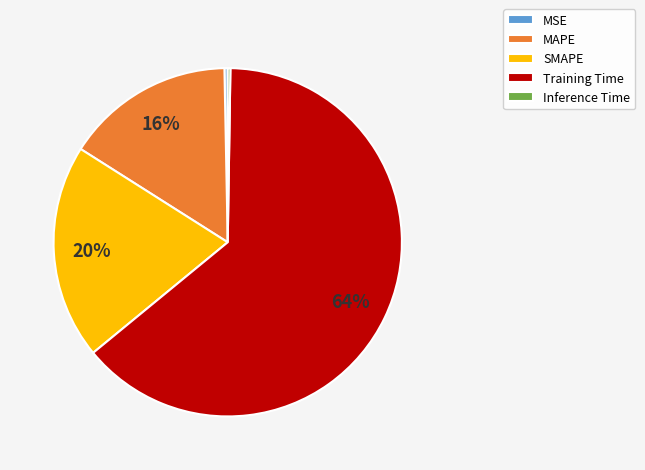

Which has a higher value, MSE or SMAPE?

SMAPE